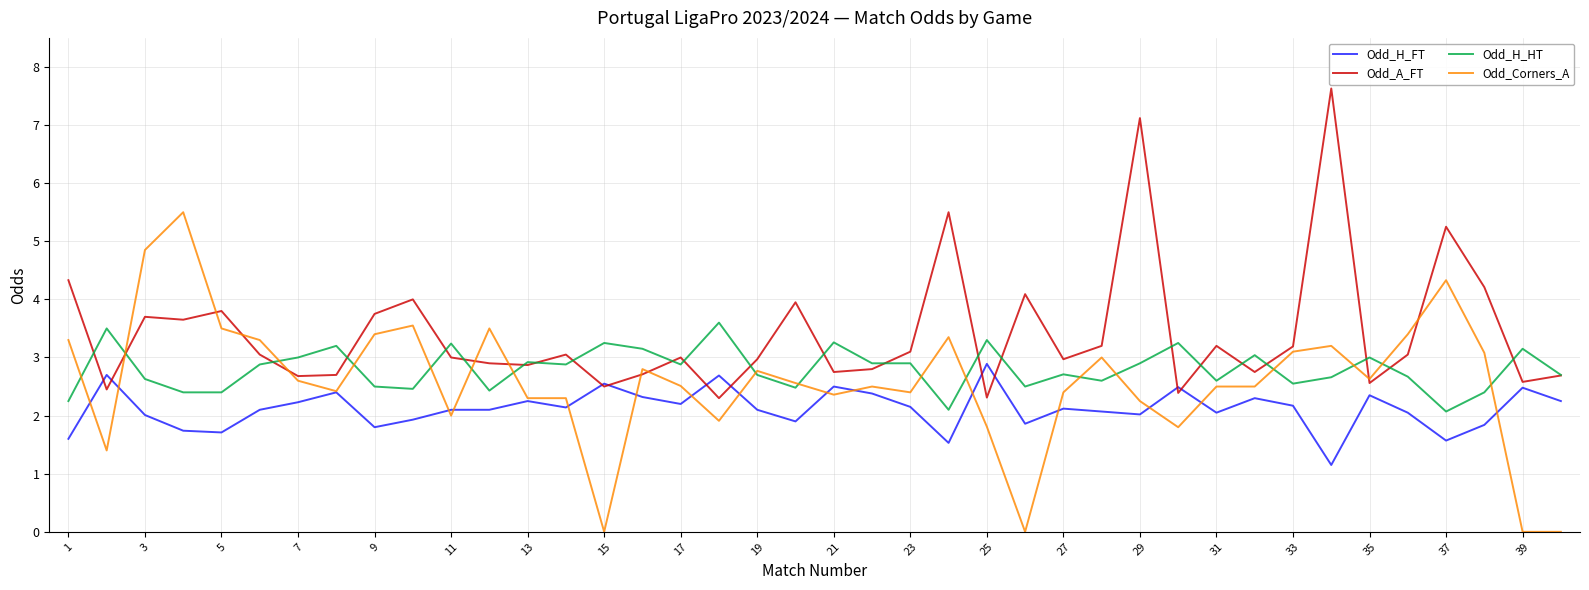

What is the highest value of the Odd_A_FT series?

7.6